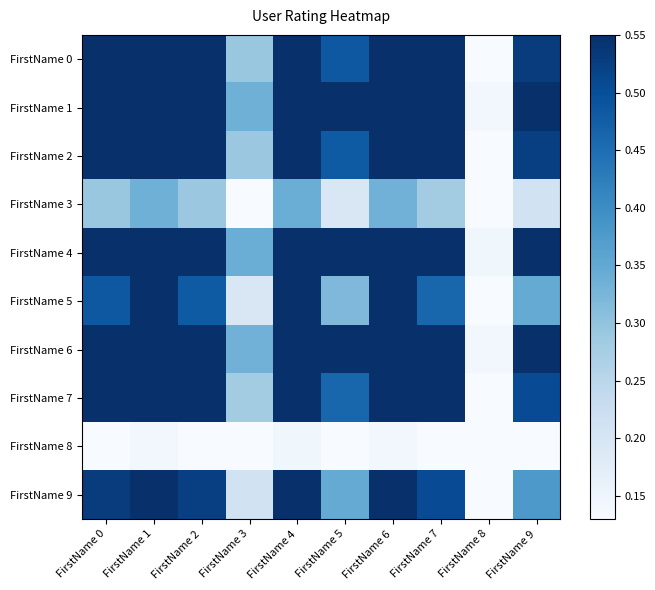

Reading left to right, extract all data points from this chart.

FirstName 0: FirstName 0=0.7	FirstName 1=0.8	FirstName 2=0.7	FirstName 3=0.3	FirstName 4=0.9	FirstName 5=0.5	FirstName 6=0.8	FirstName 7=0.7	FirstName 8=0.1	FirstName 9=0.5
FirstName 1: FirstName 0=0.8	FirstName 1=1.0	FirstName 2=0.8	FirstName 3=0.3	FirstName 4=1.0	FirstName 5=0.6	FirstName 6=1.0	FirstName 7=0.8	FirstName 8=0.1	FirstName 9=0.6
FirstName 2: FirstName 0=0.7	FirstName 1=0.8	FirstName 2=0.7	FirstName 3=0.3	FirstName 4=0.9	FirstName 5=0.5	FirstName 6=0.8	FirstName 7=0.7	FirstName 8=0.1	FirstName 9=0.5
FirstName 3: FirstName 0=0.3	FirstName 1=0.3	FirstName 2=0.3	FirstName 3=0.1	FirstName 4=0.3	FirstName 5=0.2	FirstName 6=0.3	FirstName 7=0.3	FirstName 8=0.0	FirstName 9=0.2
FirstName 4: FirstName 0=0.9	FirstName 1=1.0	FirstName 2=0.9	FirstName 3=0.3	FirstName 4=1.0	FirstName 5=0.6	FirstName 6=1.0	FirstName 7=0.8	FirstName 8=0.1	FirstName 9=0.6
FirstName 5: FirstName 0=0.5	FirstName 1=0.6	FirstName 2=0.5	FirstName 3=0.2	FirstName 4=0.6	FirstName 5=0.3	FirstName 6=0.5	FirstName 7=0.5	FirstName 8=0.1	FirstName 9=0.3
FirstName 6: FirstName 0=0.8	FirstName 1=1.0	FirstName 2=0.8	FirstName 3=0.3	FirstName 4=1.0	FirstName 5=0.5	FirstName 6=0.9	FirstName 7=0.8	FirstName 8=0.1	FirstName 9=0.6
FirstName 7: FirstName 0=0.7	FirstName 1=0.8	FirstName 2=0.7	FirstName 3=0.3	FirstName 4=0.8	FirstName 5=0.5	FirstName 6=0.8	FirstName 7=0.7	FirstName 8=0.1	FirstName 9=0.5
FirstName 8: FirstName 0=0.1	FirstName 1=0.1	FirstName 2=0.1	FirstName 3=0.0	FirstName 4=0.1	FirstName 5=0.1	FirstName 6=0.1	FirstName 7=0.1	FirstName 8=0.0	FirstName 9=0.1
FirstName 9: FirstName 0=0.5	FirstName 1=0.6	FirstName 2=0.5	FirstName 3=0.2	FirstName 4=0.6	FirstName 5=0.3	FirstName 6=0.6	FirstName 7=0.5	FirstName 8=0.1	FirstName 9=0.4